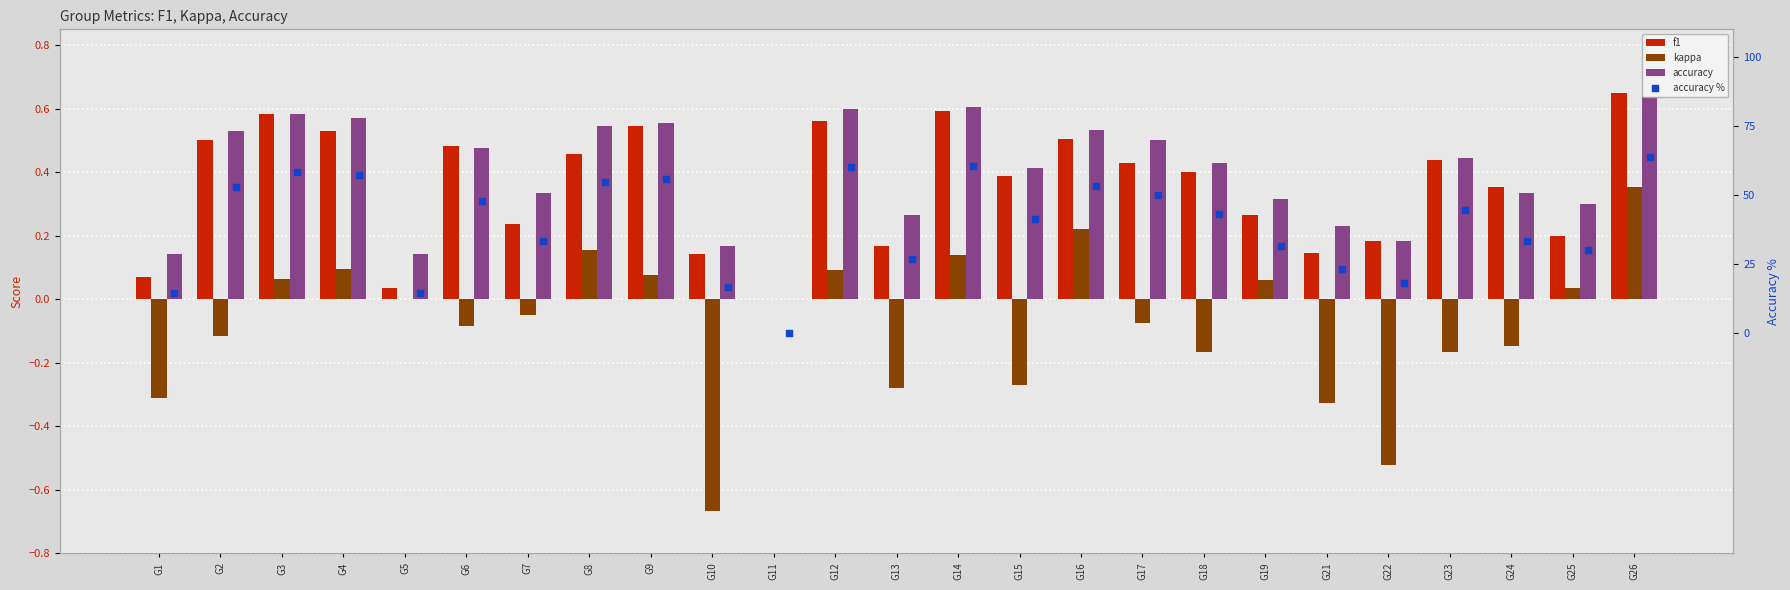

What is the total value across all series at G24?

33.9